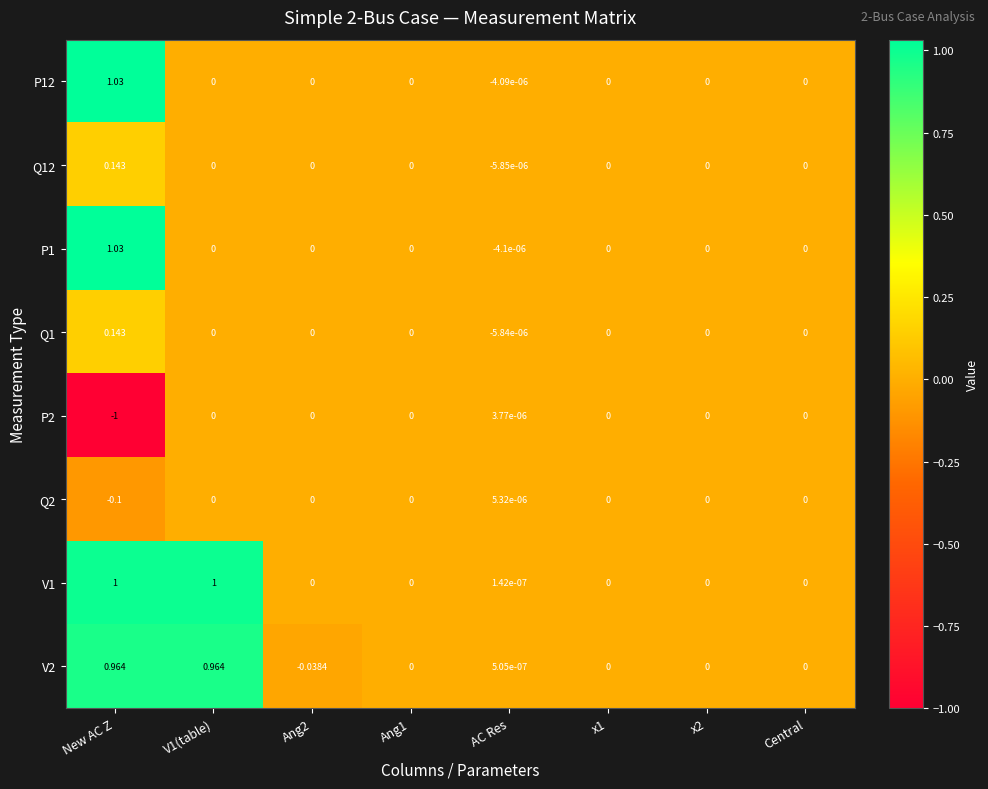

What is the maximum value shown in the chart?

1.0